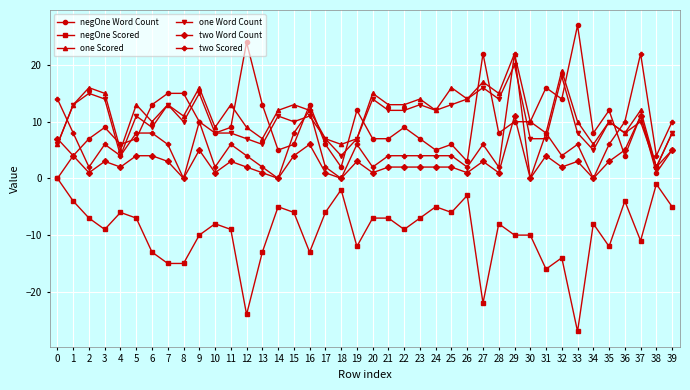

Which series ends up on top after the final intersection of one Scored and negOne Word Count?

one Scored